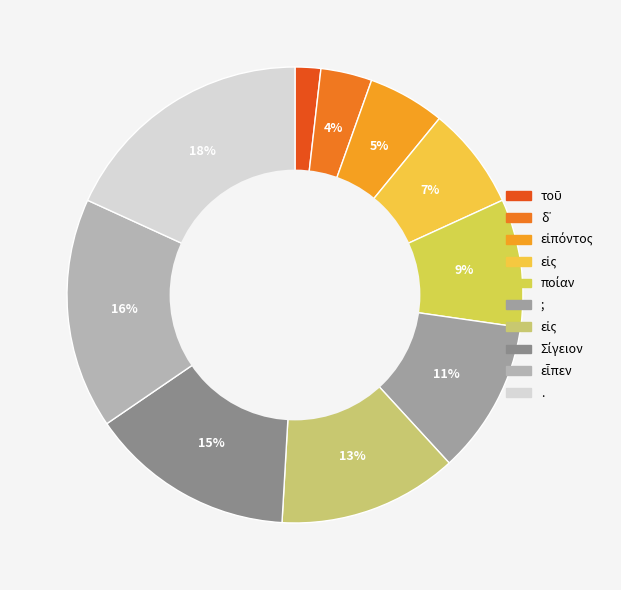

To the nearest percent, what is the average slice percentage?

10%